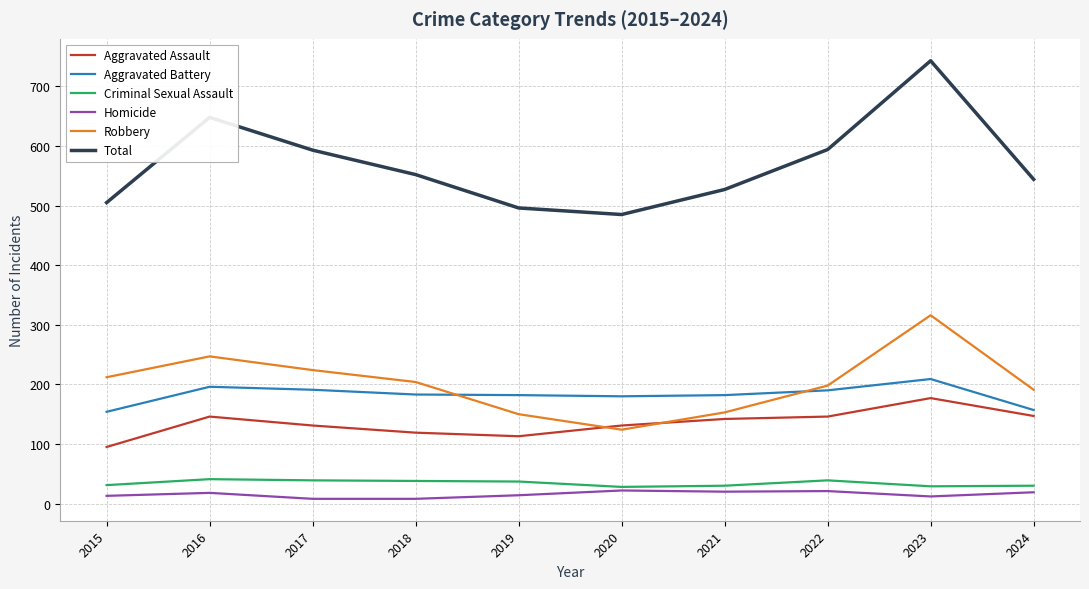

Is it true that Robbery equals 109 at 2017?

False